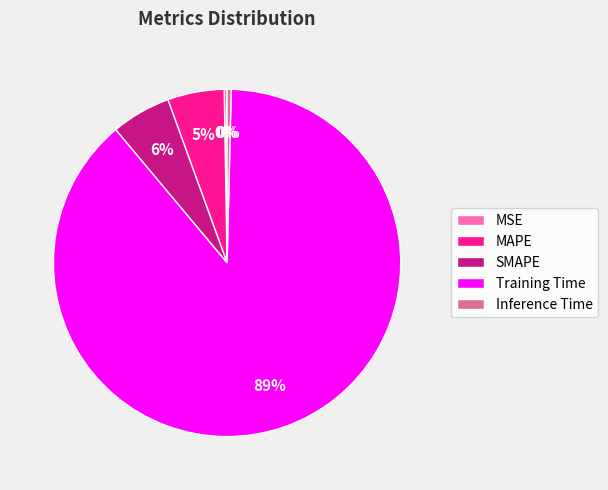

Is the sum of Inference Time and Training Time greater than half?

Yes